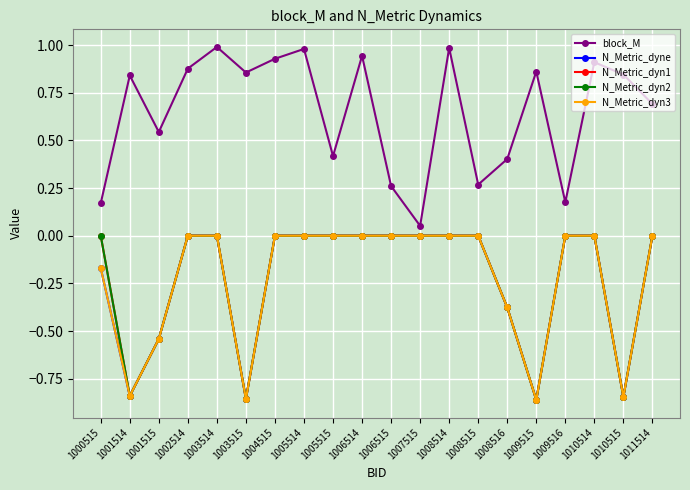

What is the difference between the maximum and minimum values in the block_M series?

0.9